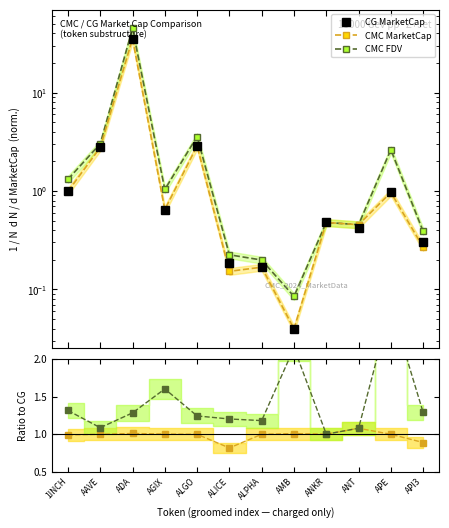

What is the difference between the highest and lowest values at 1INCH?

0.3